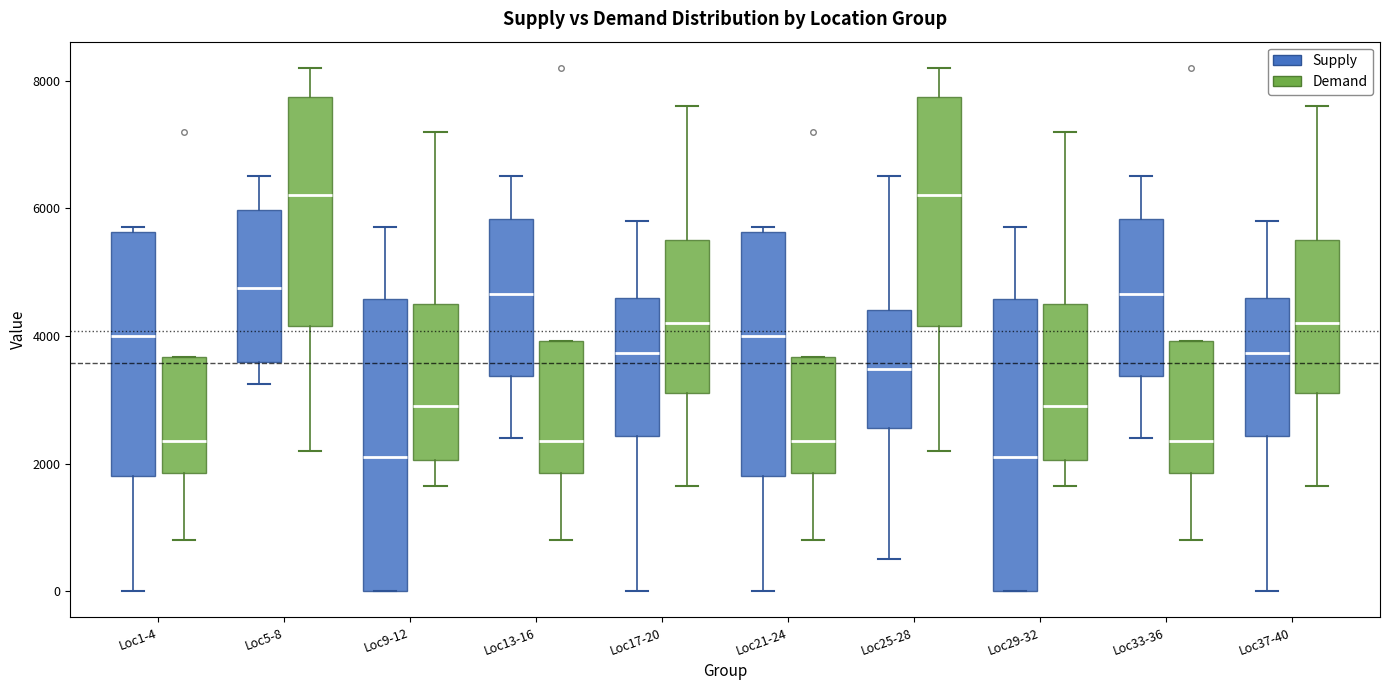

Where is the upper edge of the box for Loc13-16 (Supply) on the y-axis? The values are not printed on the chart, so give them approximately, as read against the axis.

5800